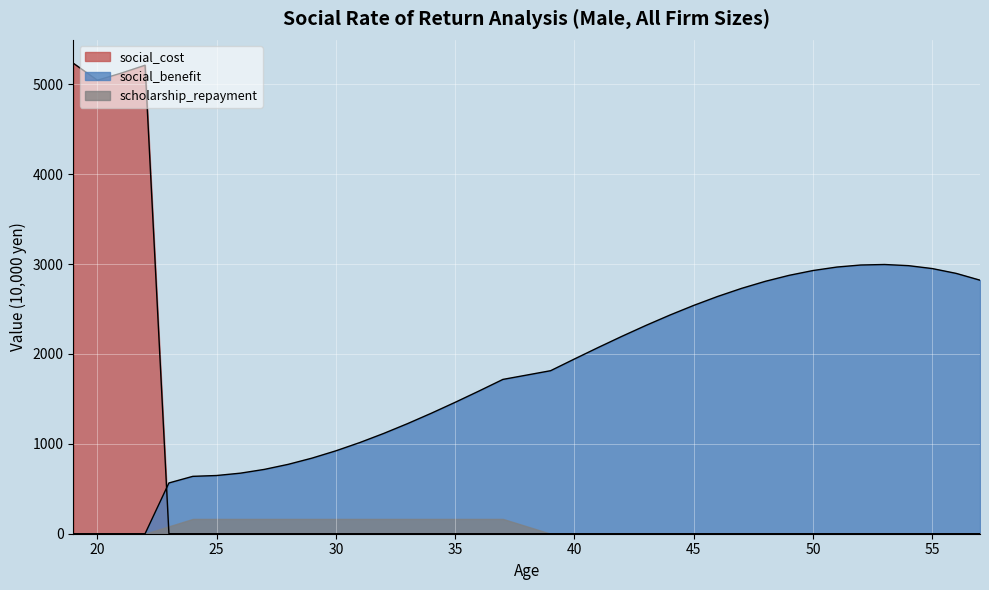

How many values in the social_cost series exceed 0?

4